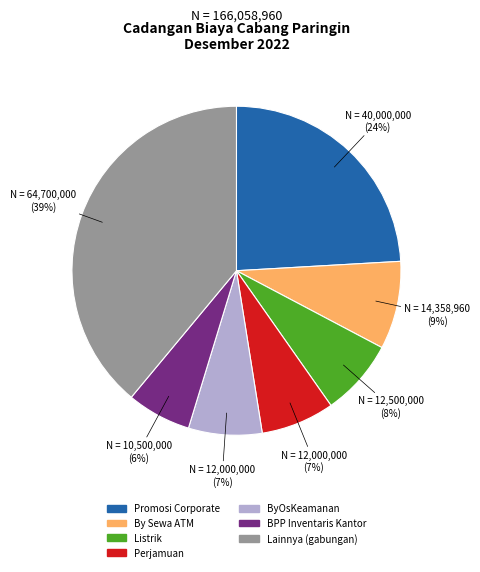

To the nearest percent, what is the difference between the largest and smallest slice percentages?

33%